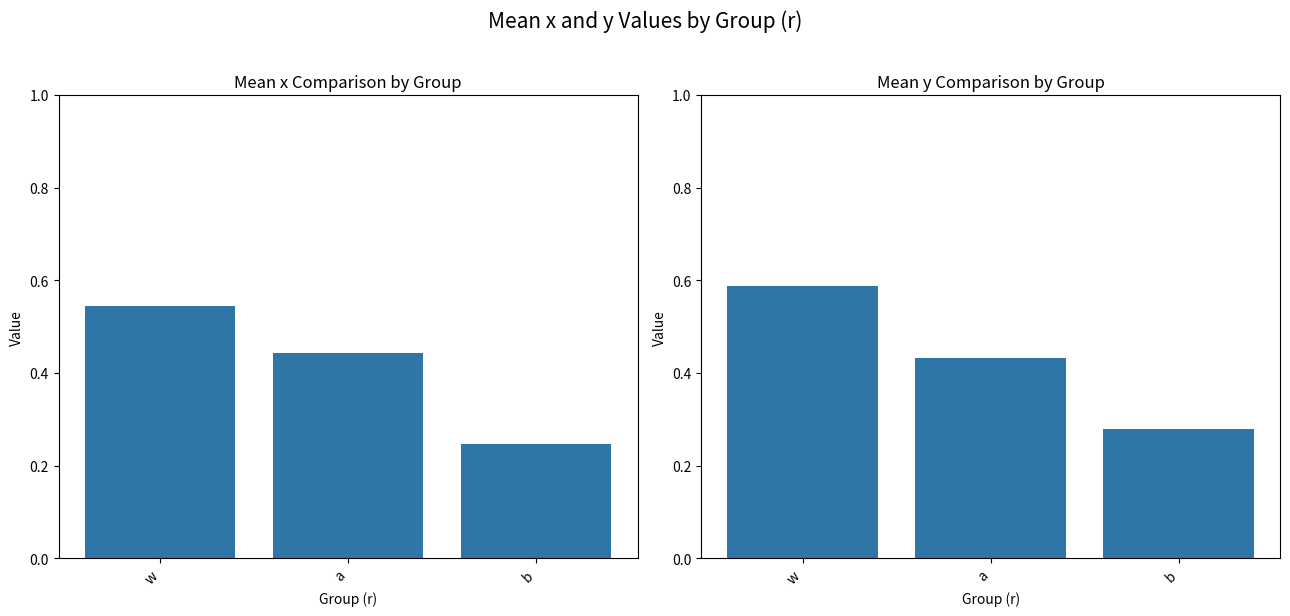

Is it true that y equals 0.1 at b?

False